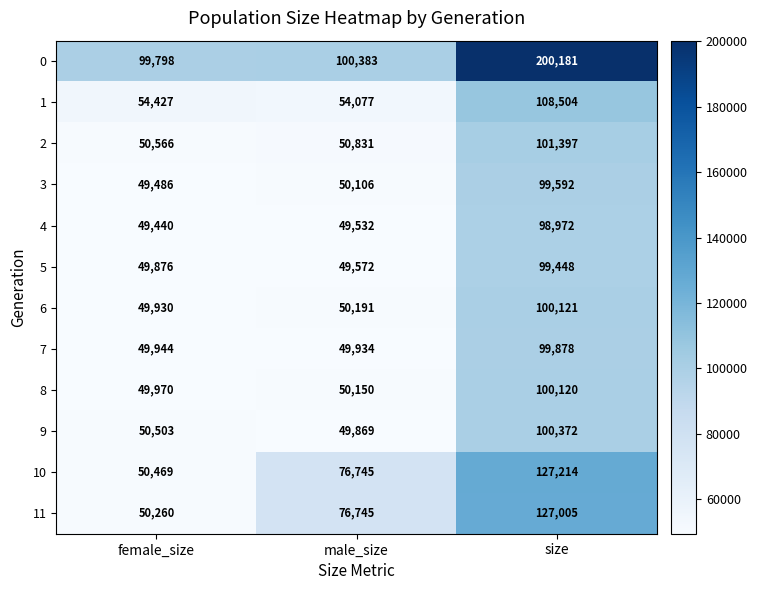

The value of 9 at size is 100372. True or false?

True